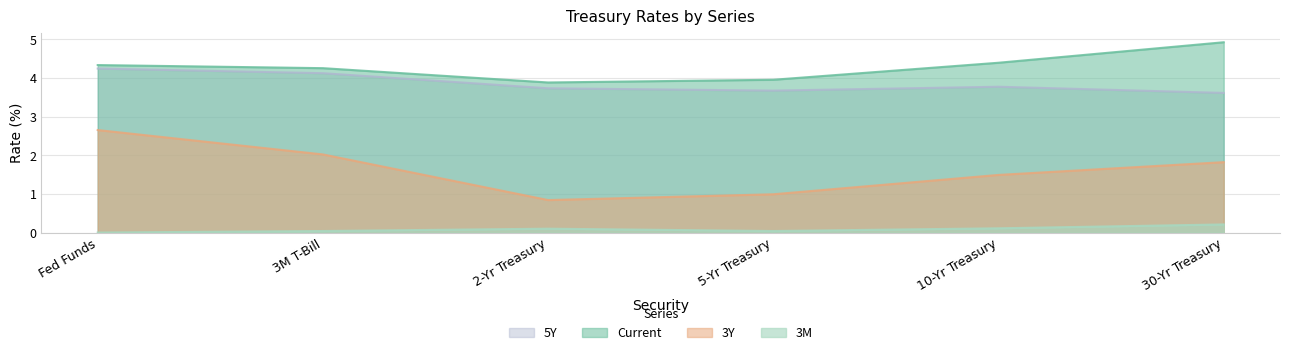

At which label does 5Y reach its minimum?

30-Yr Treasury